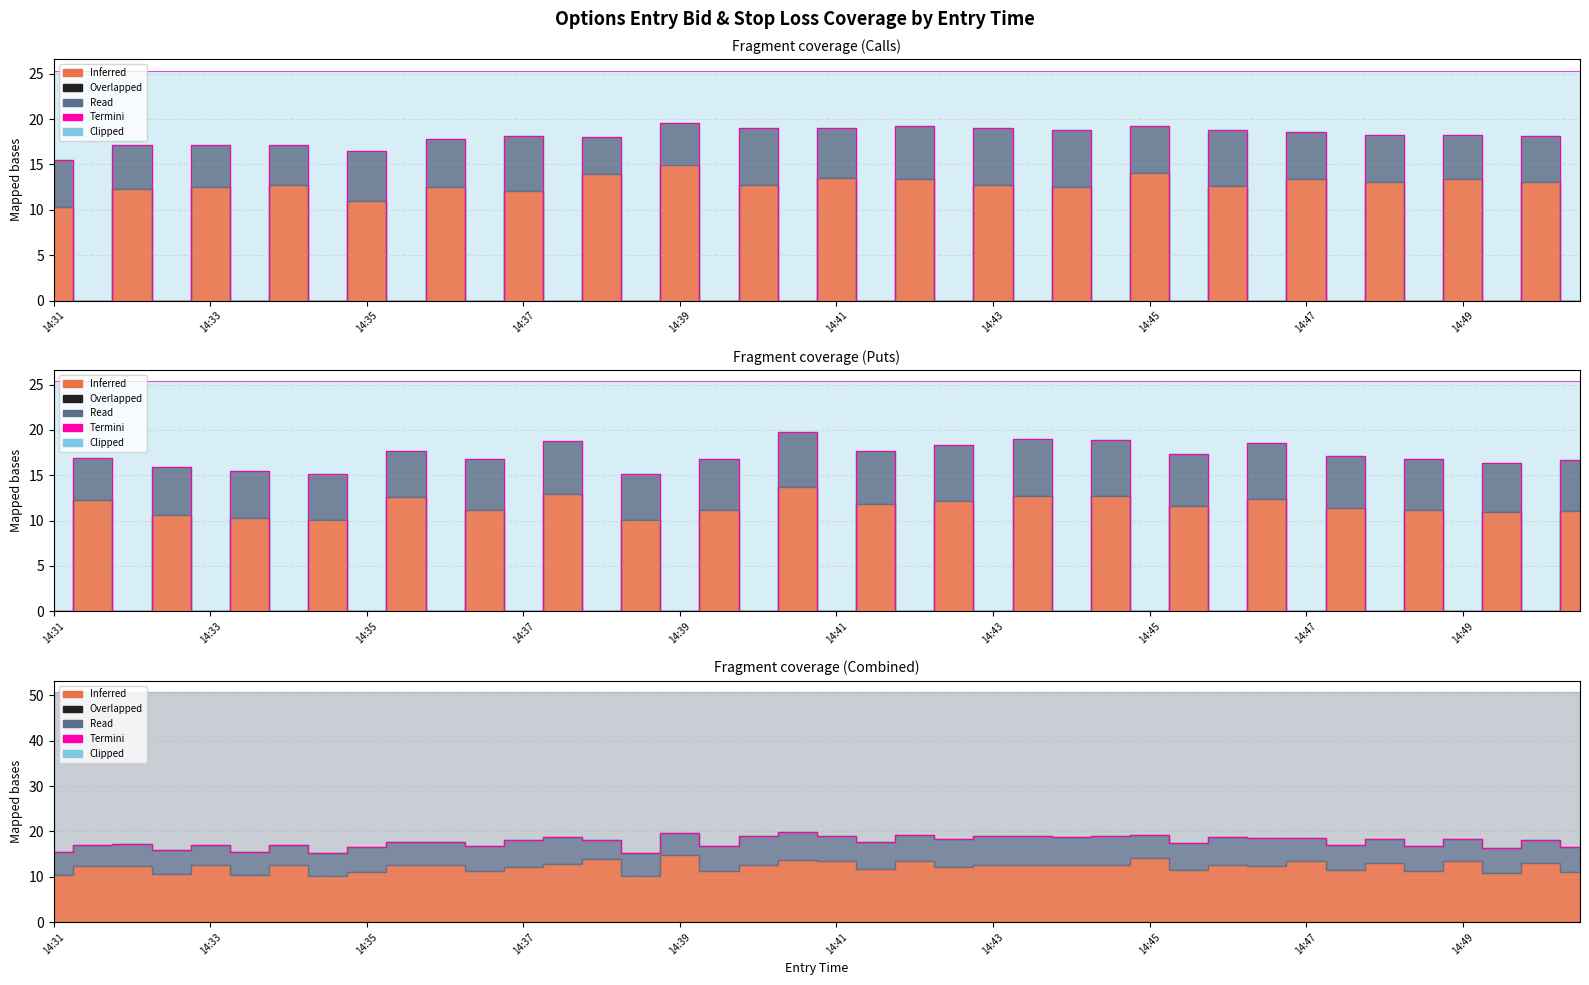

What is the greatest value displayed?

19.8